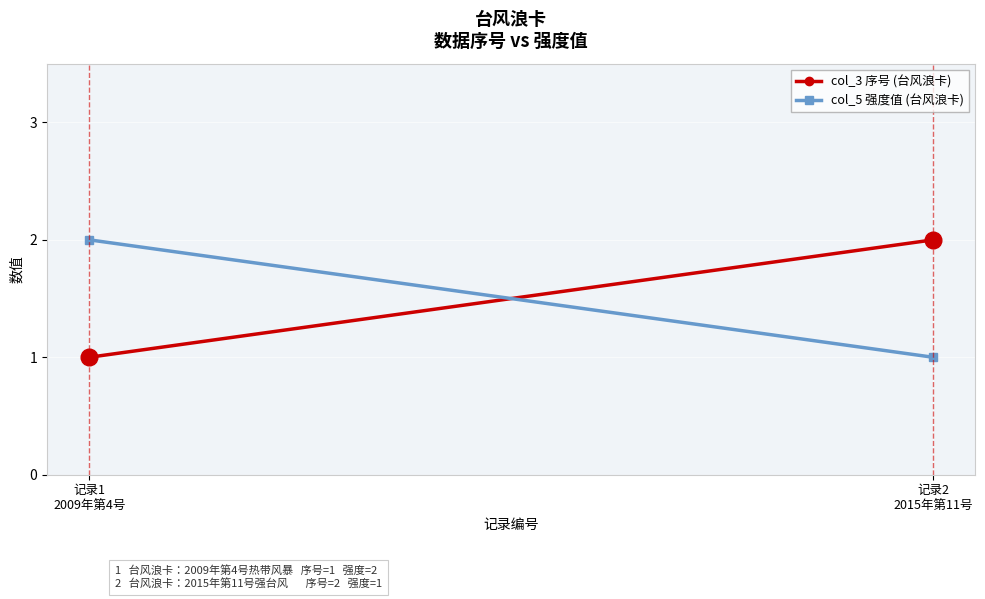

Rank the series by their maximum value, from lowest to highest.

col_3 序号 (台风浪卡), col_5 强度值 (台风浪卡)